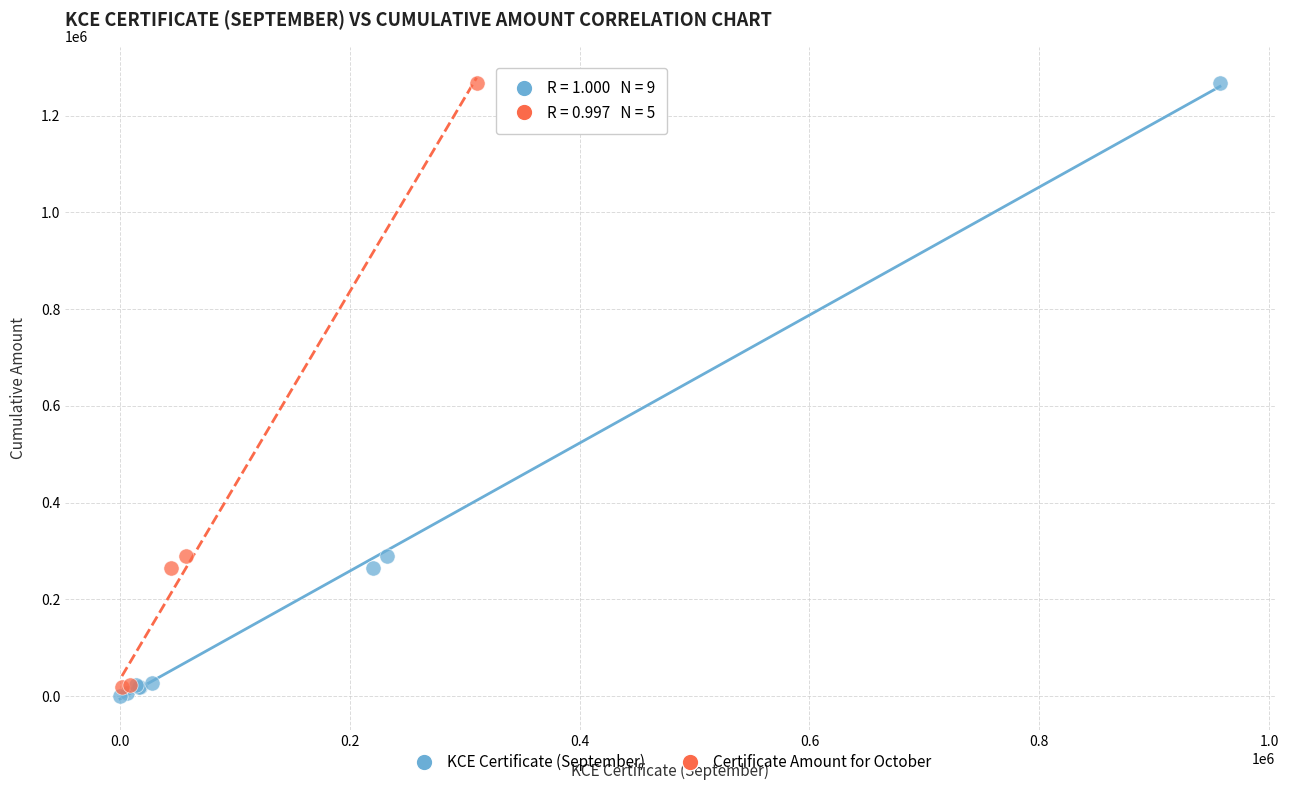

Which series has the widest spread of Y values?

KCE Certificate (September)